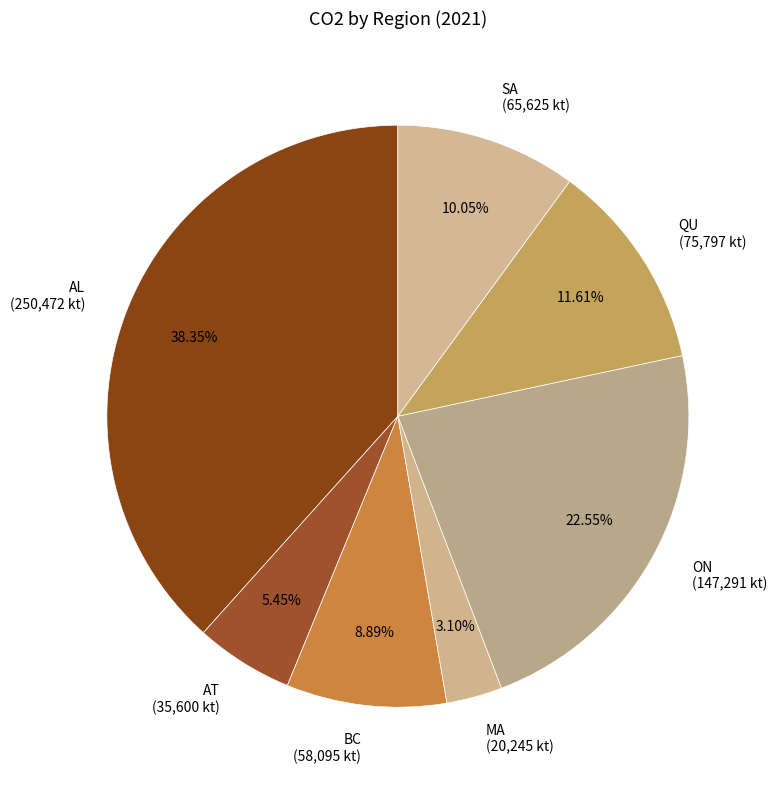

What is the largest slice in the pie chart?

AL